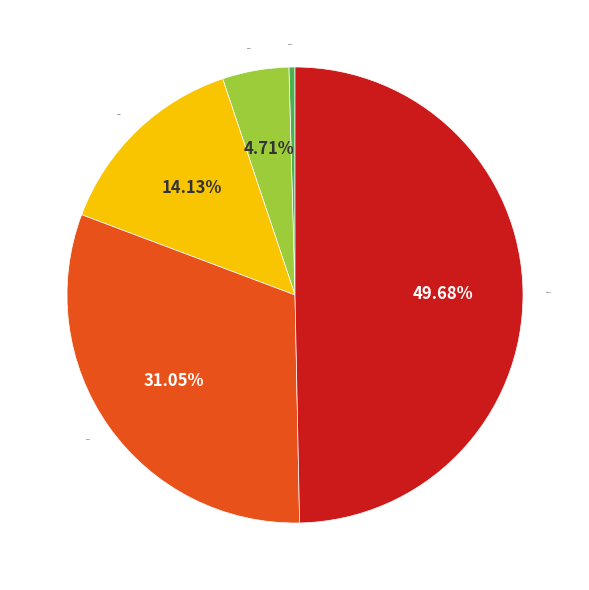

Which has a higher value, Row 6 or Row 8?

Row 8